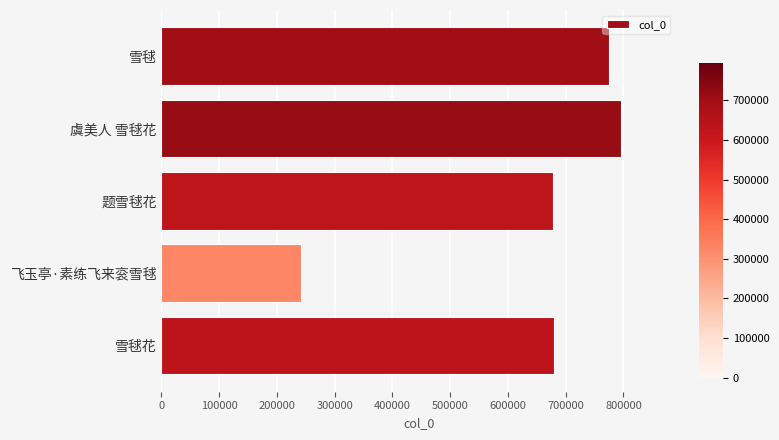

At which category does the chart reach its peak across all series?

虞美人 雪毬花